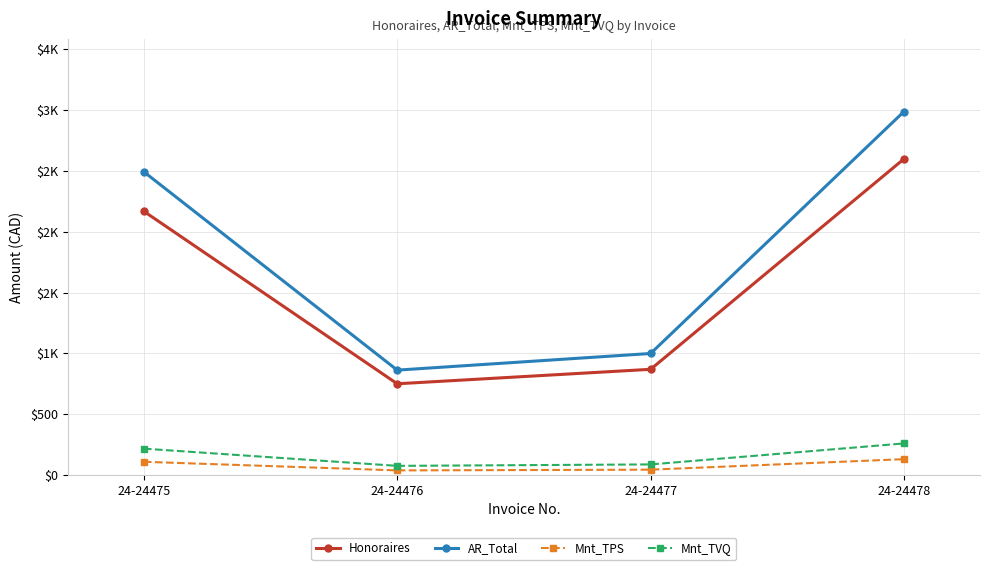

Which series has the largest total across all categories?

AR_Total